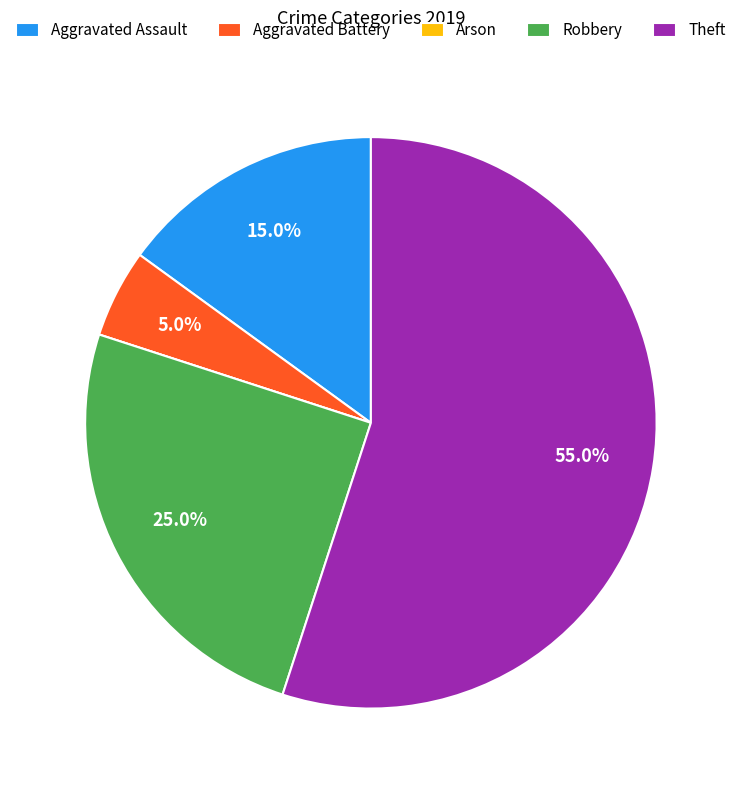

What is the largest slice in the pie chart?

Theft